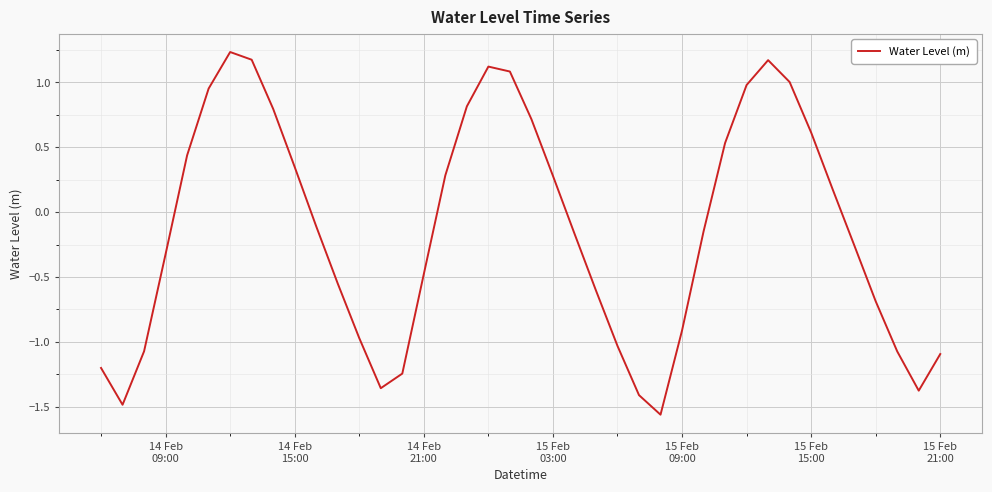

How many values are above zero?

18